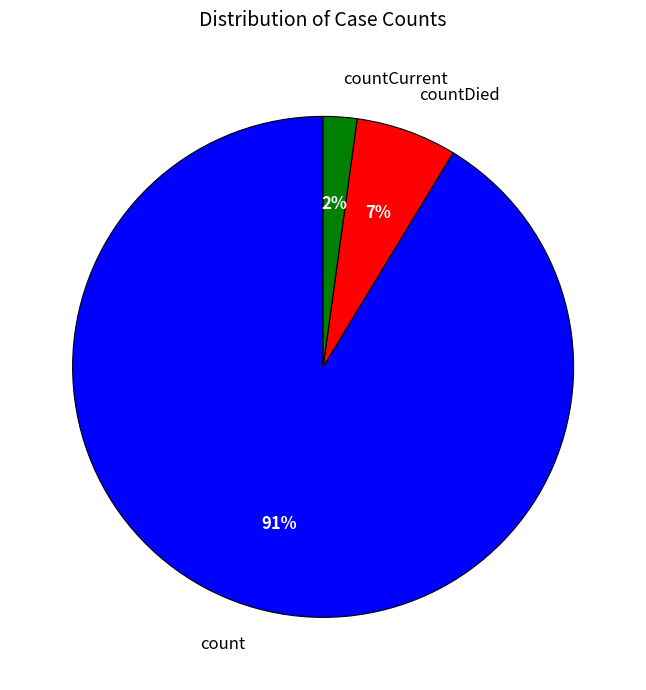

Count the number of slices in the pie.

3